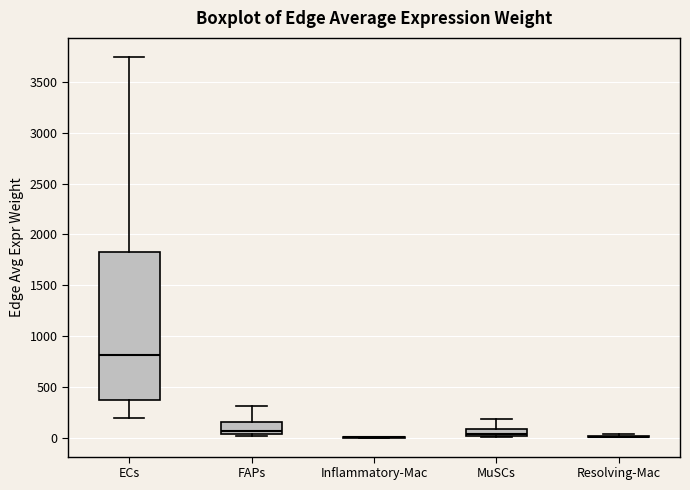

Comparing the boxes themselves (not the whiskers), which one is the tallest?

ECs